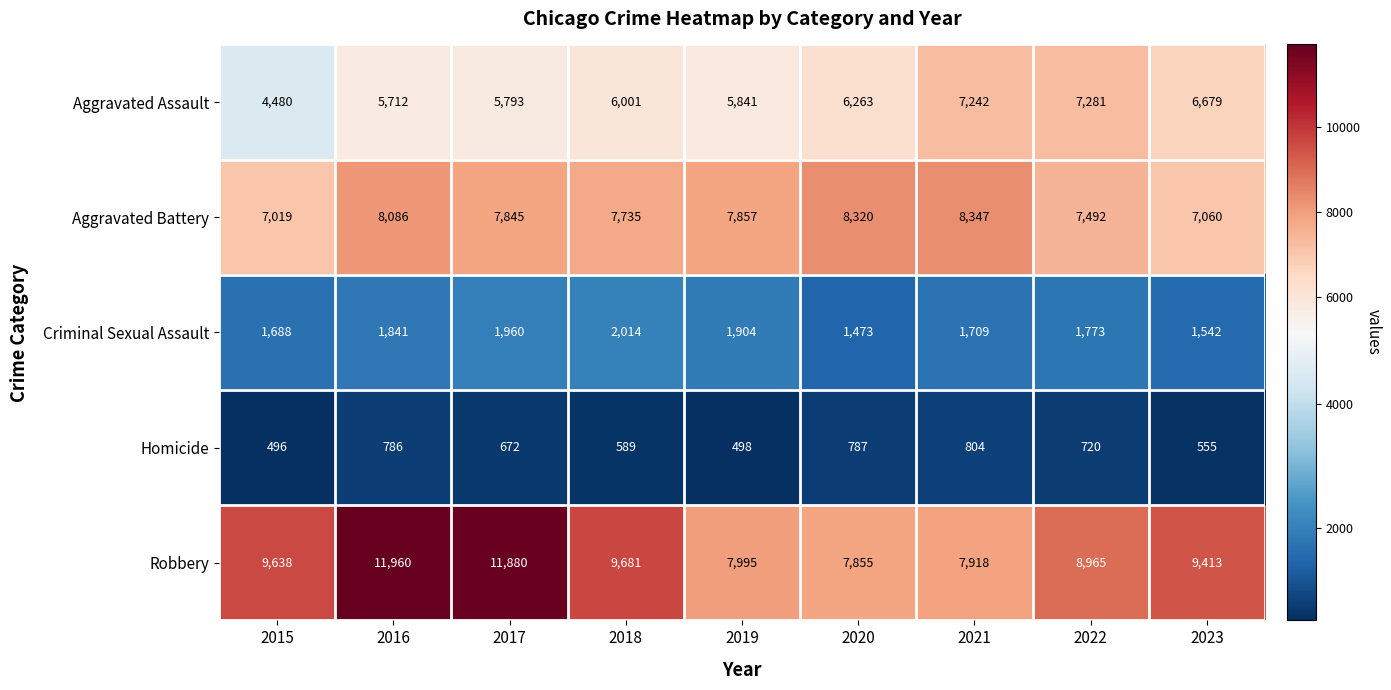

Count the number of categories in the chart.

9